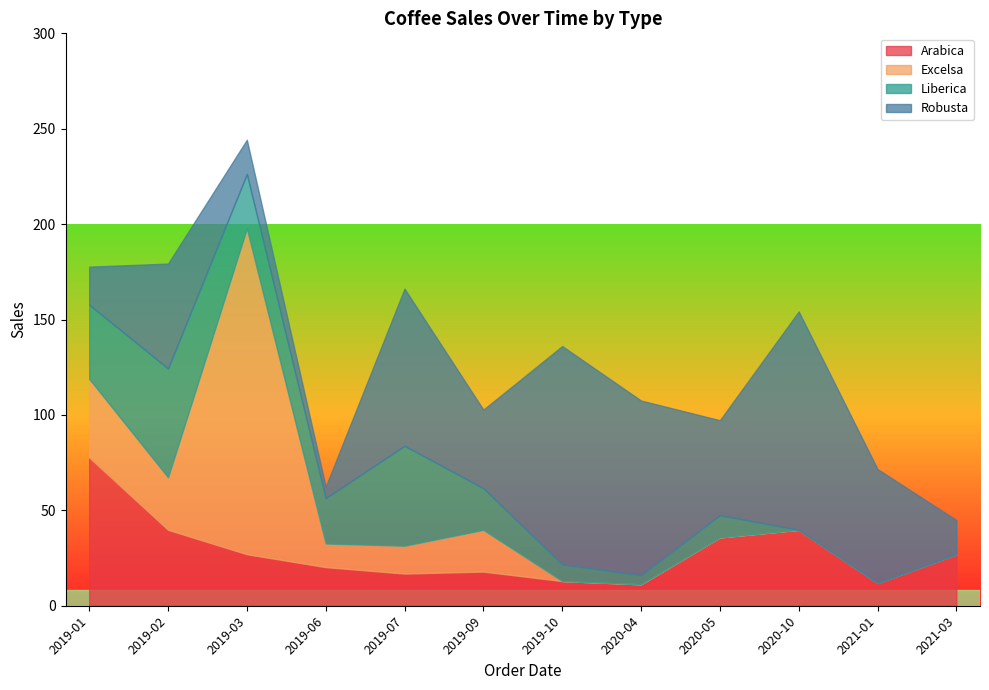

At which category does Excelsa reach its first local peak?

2019-03